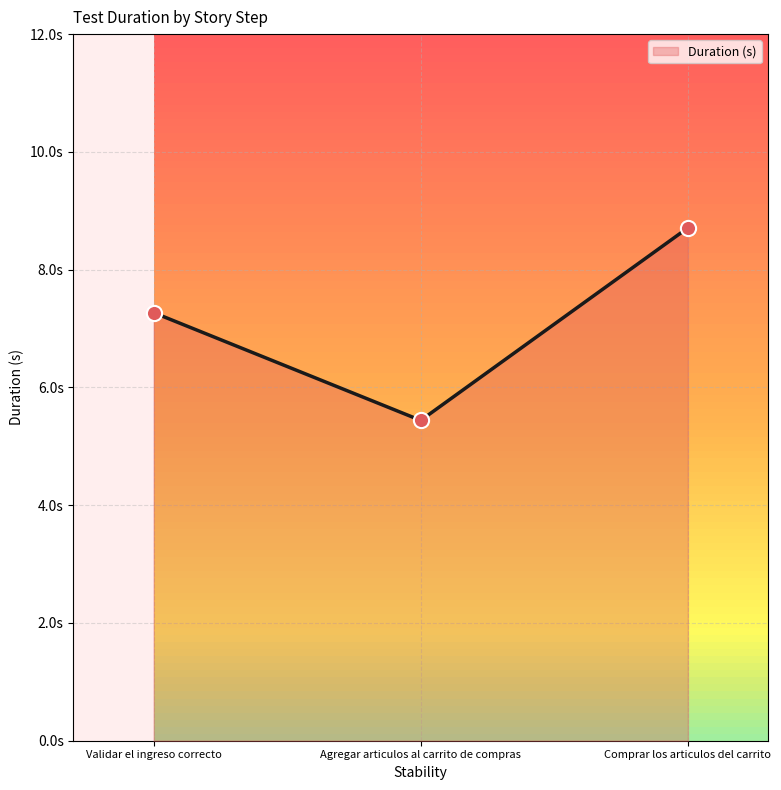

What is the change in value from Validar el ingreso correcto to Agregar articulos al carrito de compras?

-1.8